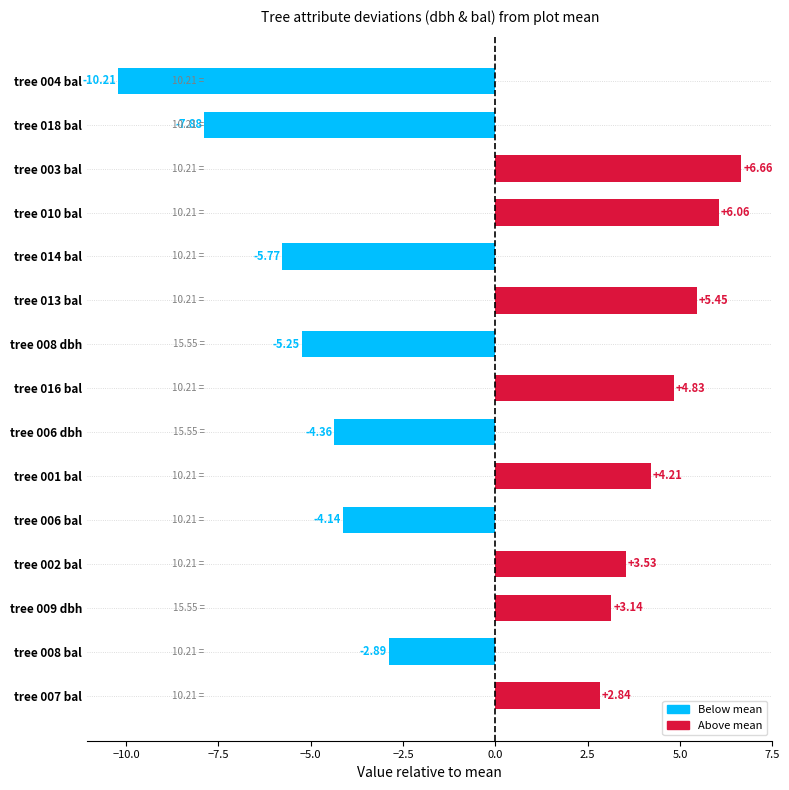

Rank the categories by value from lowest to highest.

tree 004 bal, tree 018 bal, tree 014 bal, tree 008 dbh, tree 006 dbh, tree 006 bal, tree 008 bal, tree 007 bal, tree 009 dbh, tree 002 bal, tree 001 bal, tree 016 bal, tree 013 bal, tree 010 bal, tree 003 bal